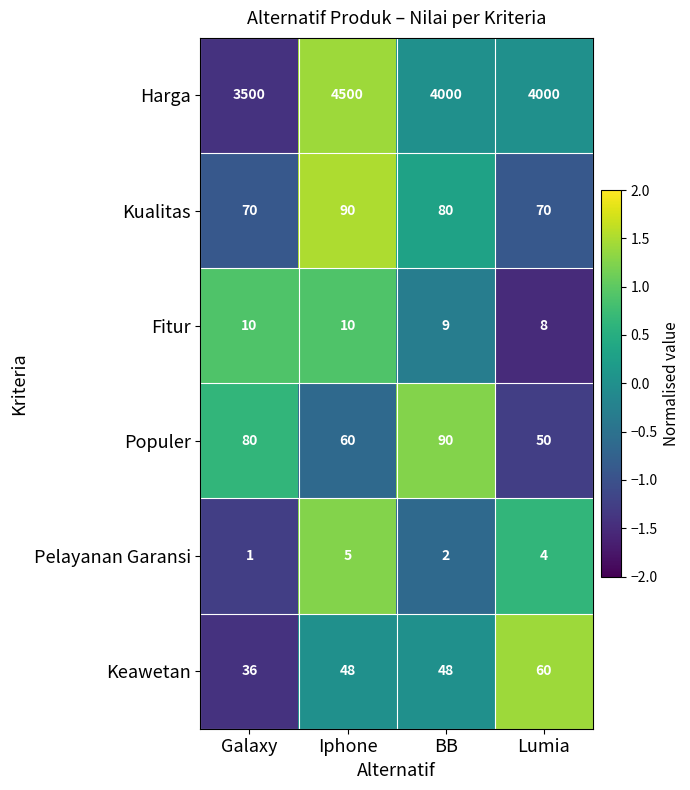

What is the difference between the maximum and second lowest values in the Kualitas series?

20